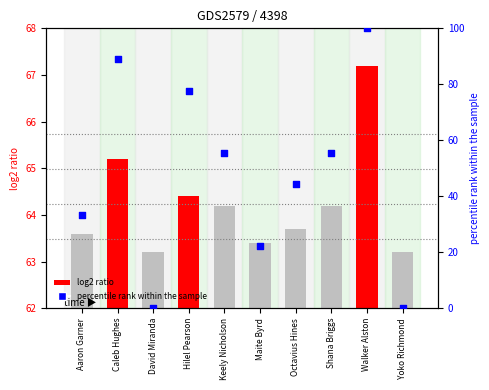

What is the total value across all series at Octavius Hines?

108.1